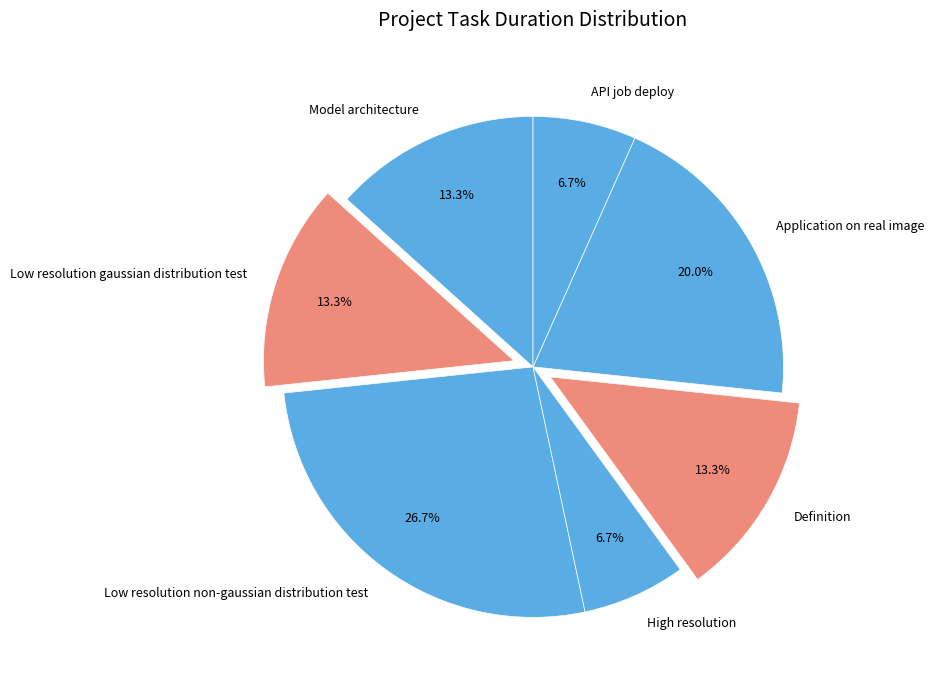

To the nearest percent, what is the combined percentage of Definition and Low resolution gaussian distribution test?

27%